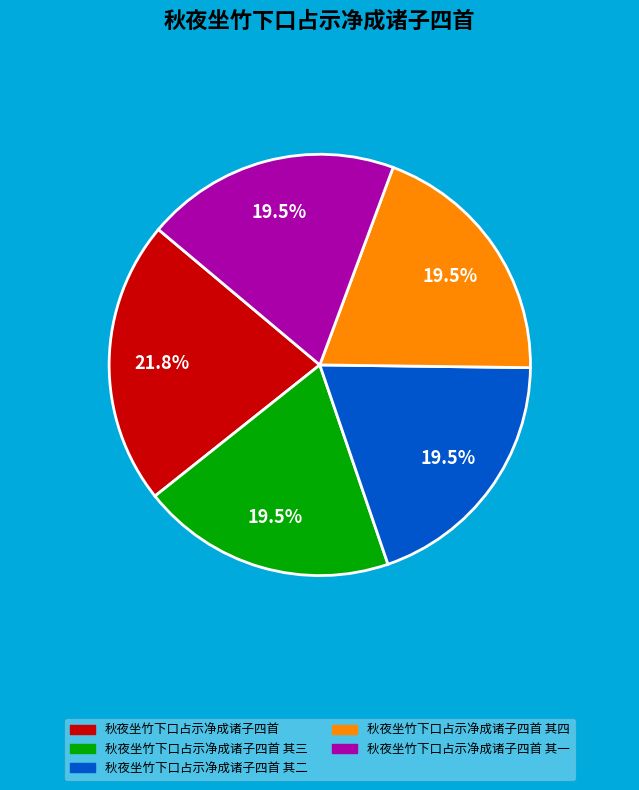

To the nearest percent, what is the average slice percentage?

20%